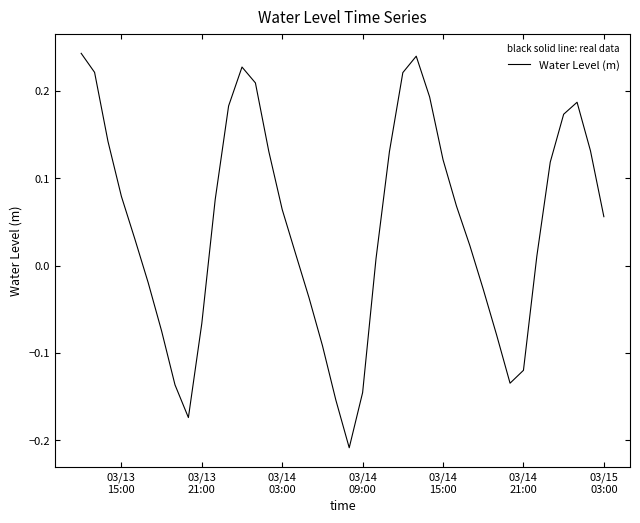

What is the difference between the maximum and minimum values?

0.5